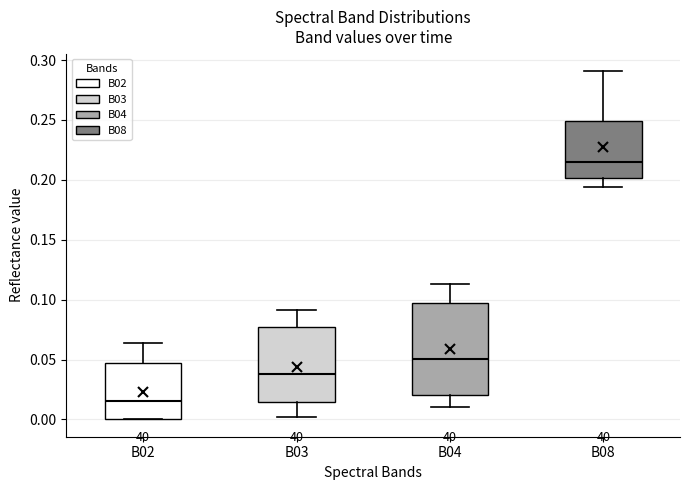

Where is the lower edge of the box for B04 on the y-axis? The values are not printed on the chart, so give them approximately, as read against the axis.

0.020